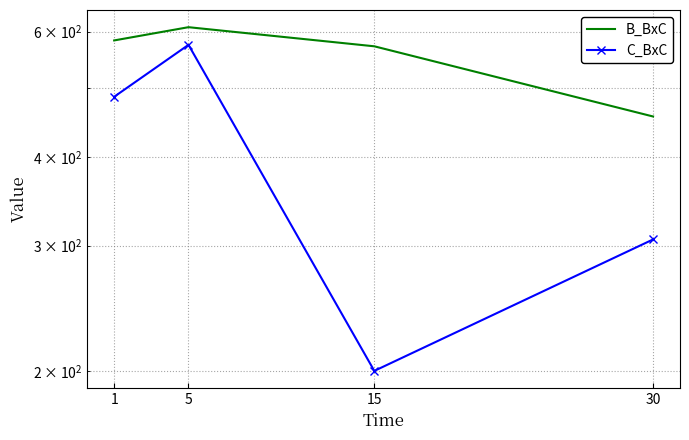

True or false: B_BxC has more than 0 interior local peaks.

True